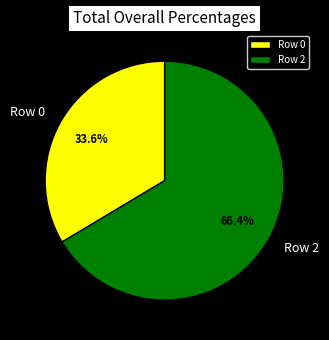

Rank the categories by value from lowest to highest.

Row 0, Row 2